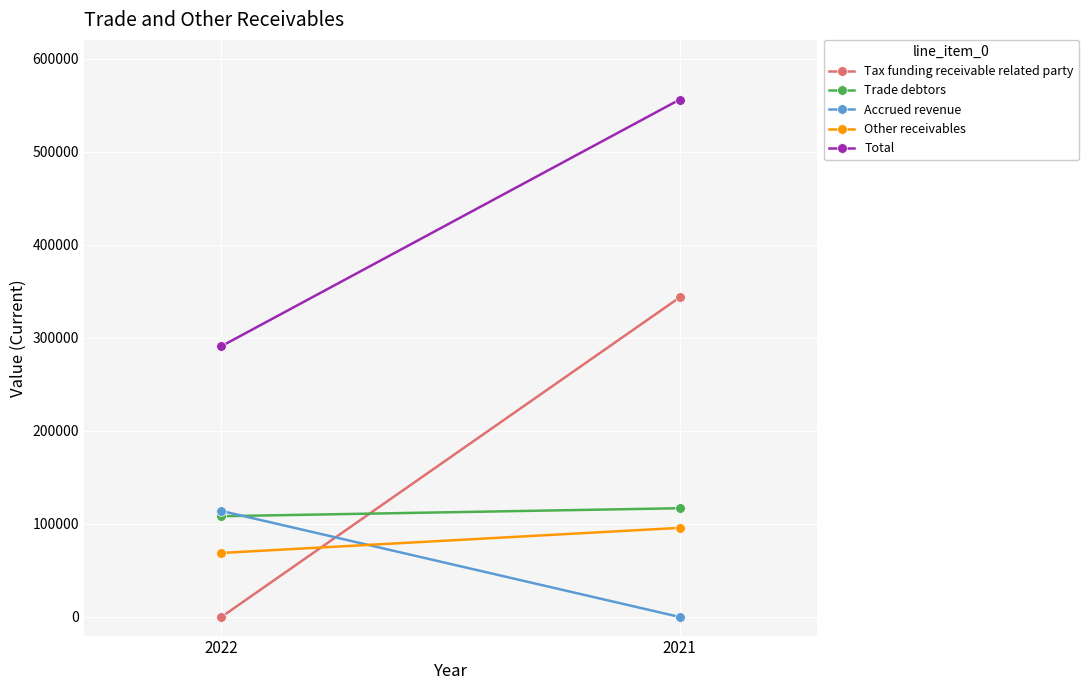

What is the difference between the maximum and minimum values in the Total series?

264929